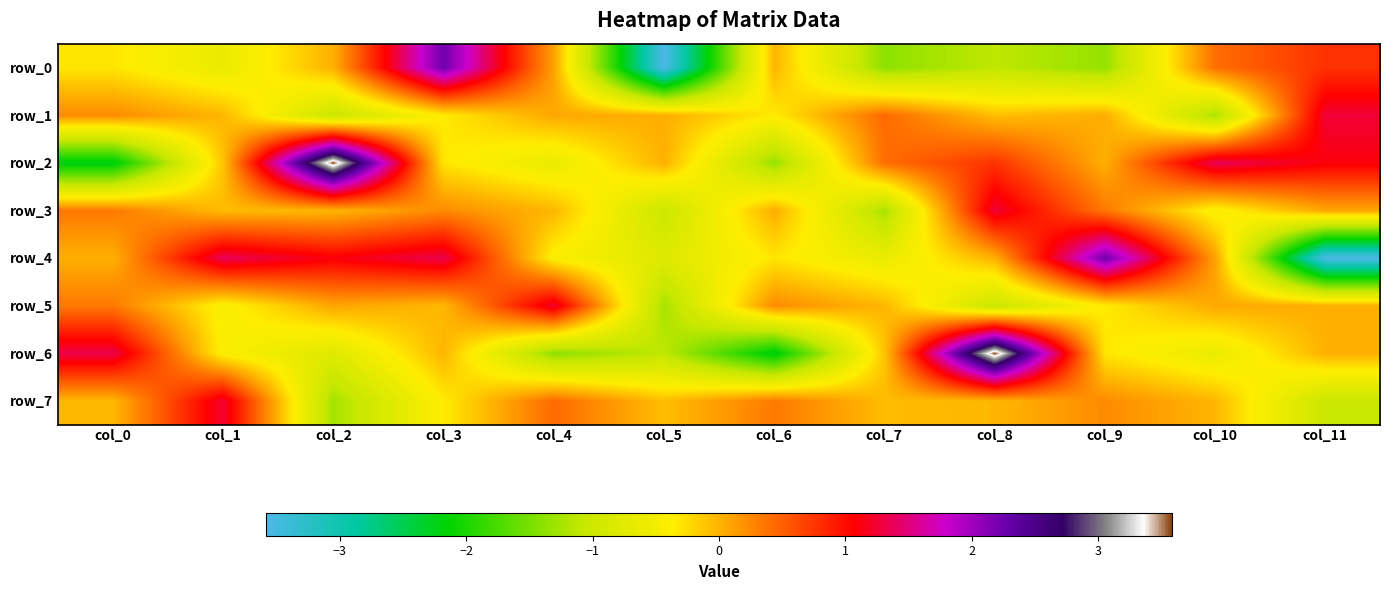

The row_3 series shows 0.1 at col_6. True or false?

False